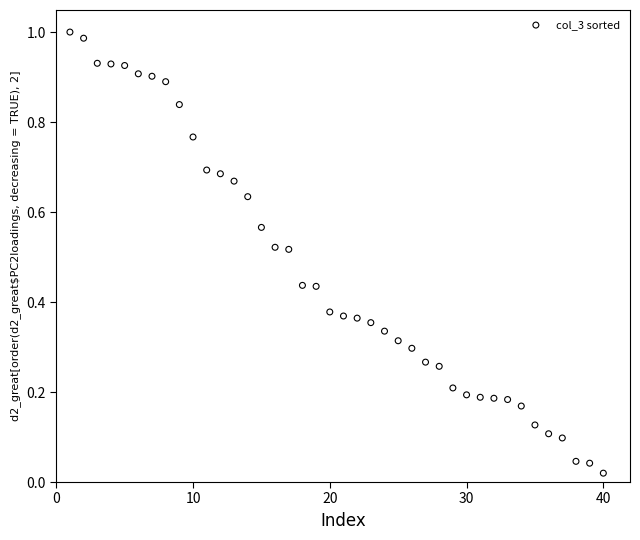

How many points are shown in the scatter plot?

40